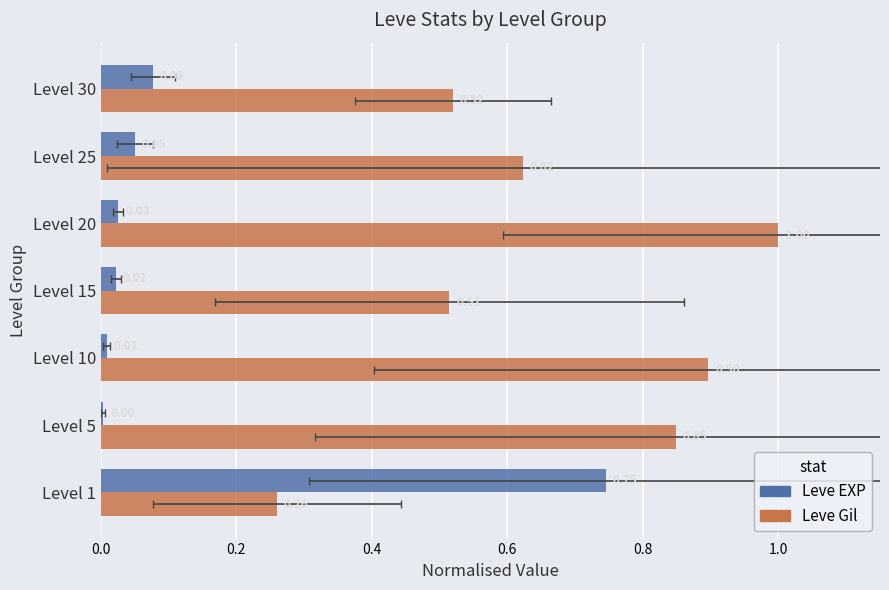

Reading left to right, what are all the values shown in this chart?

Leve EXP: 0.7	0.0	0.0	0.0	0.0	0.1	0.1
Leve Gil: 0.3	0.8	0.9	0.5	1.0	0.6	0.5